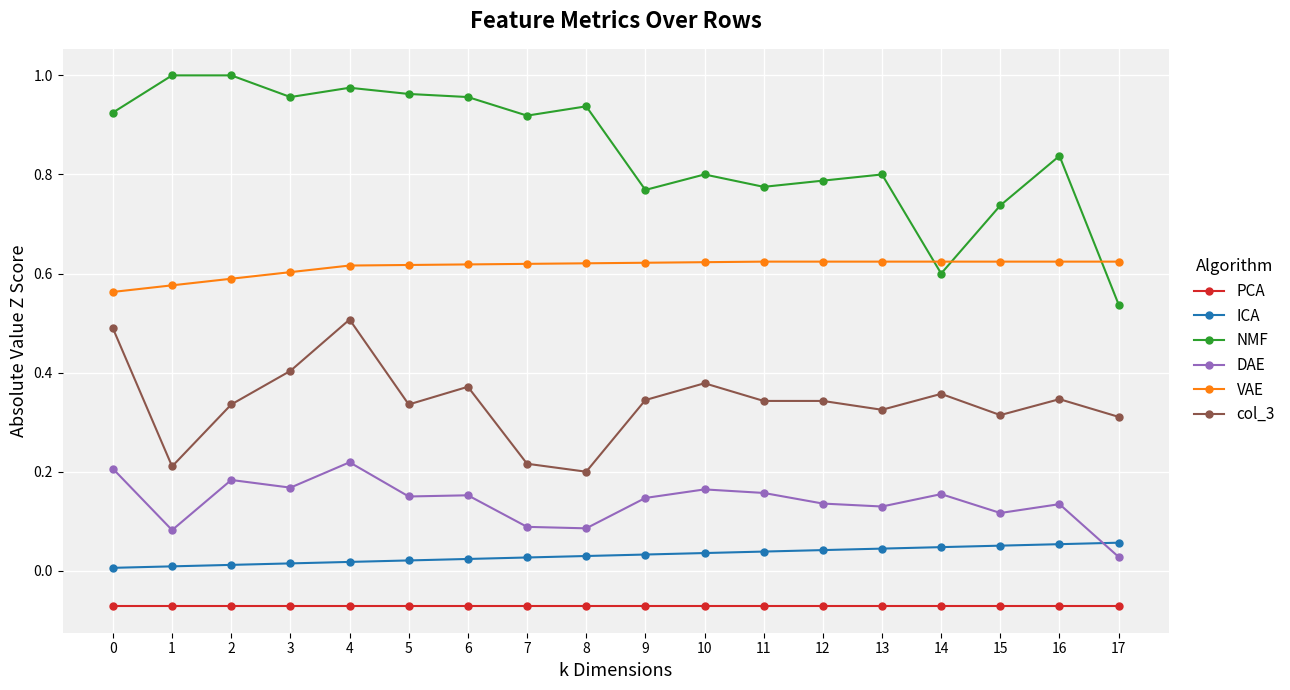

Count the number of categories in the chart.

18